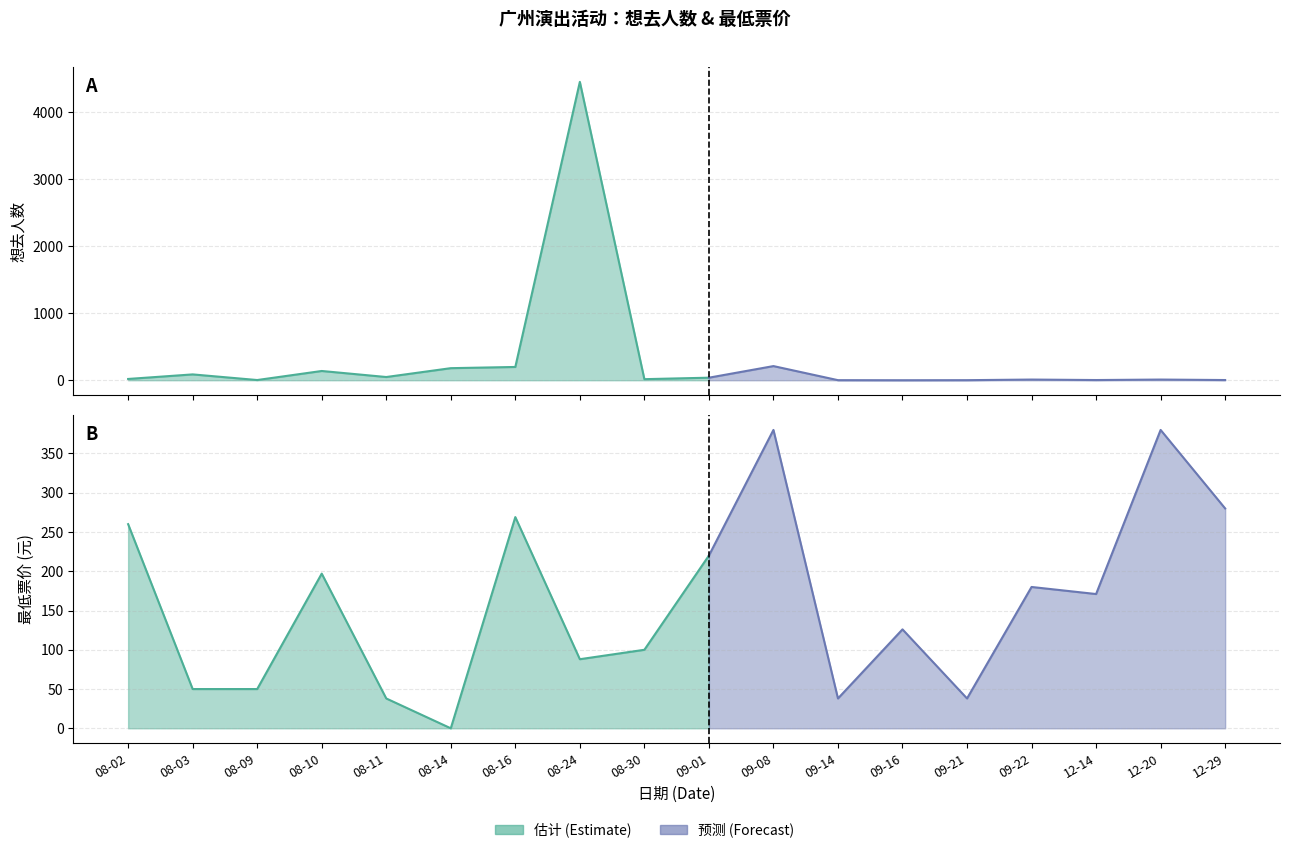

Reading left to right, list all the values displayed in this chart.

想去人数 (Interested): 2024-08-02=19	2024-08-03=87	2024-08-09=3	2024-08-10=138	2024-08-11=48	2024-08-14=180	2024-08-16=198	2024-08-24=4450	2024-08-30=16	2024-09-01=38	2024-09-08=211	2024-09-14=1	2024-09-16=0	2024-09-21=1	2024-09-22=10	2024-12-14=3	2024-12-20=10	2024-12-29=3
最低票价 (Min Price): 2024-08-02=260	2024-08-03=50	2024-08-09=50	2024-08-10=197	2024-08-11=38	2024-08-14=0	2024-08-16=269	2024-08-24=88	2024-08-30=100	2024-09-01=220	2024-09-08=380	2024-09-14=38	2024-09-16=126	2024-09-21=38	2024-09-22=180	2024-12-14=171	2024-12-20=380	2024-12-29=280